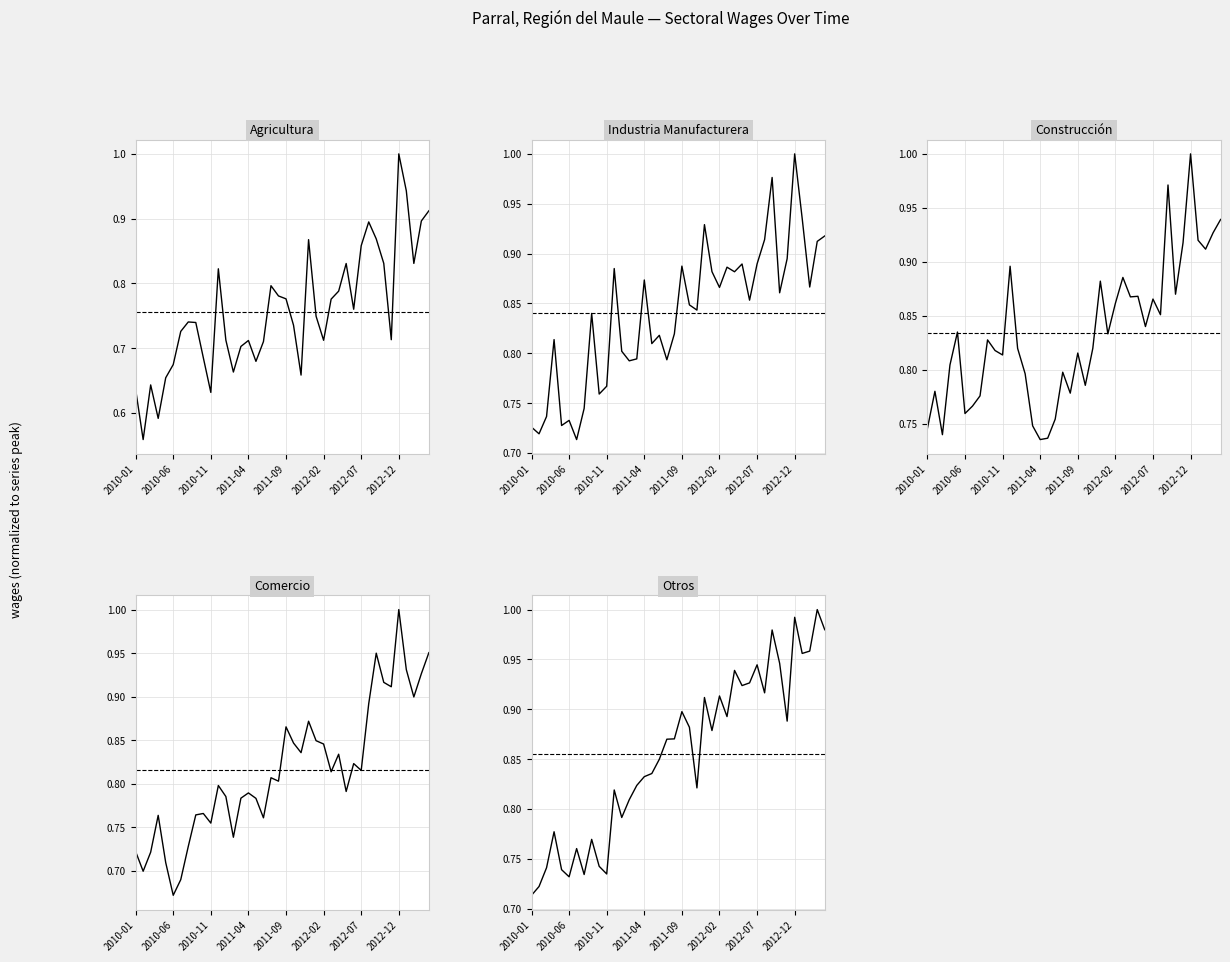

In Agricultura, how many points are lower than both neighbors (excluding endpoints)?

10